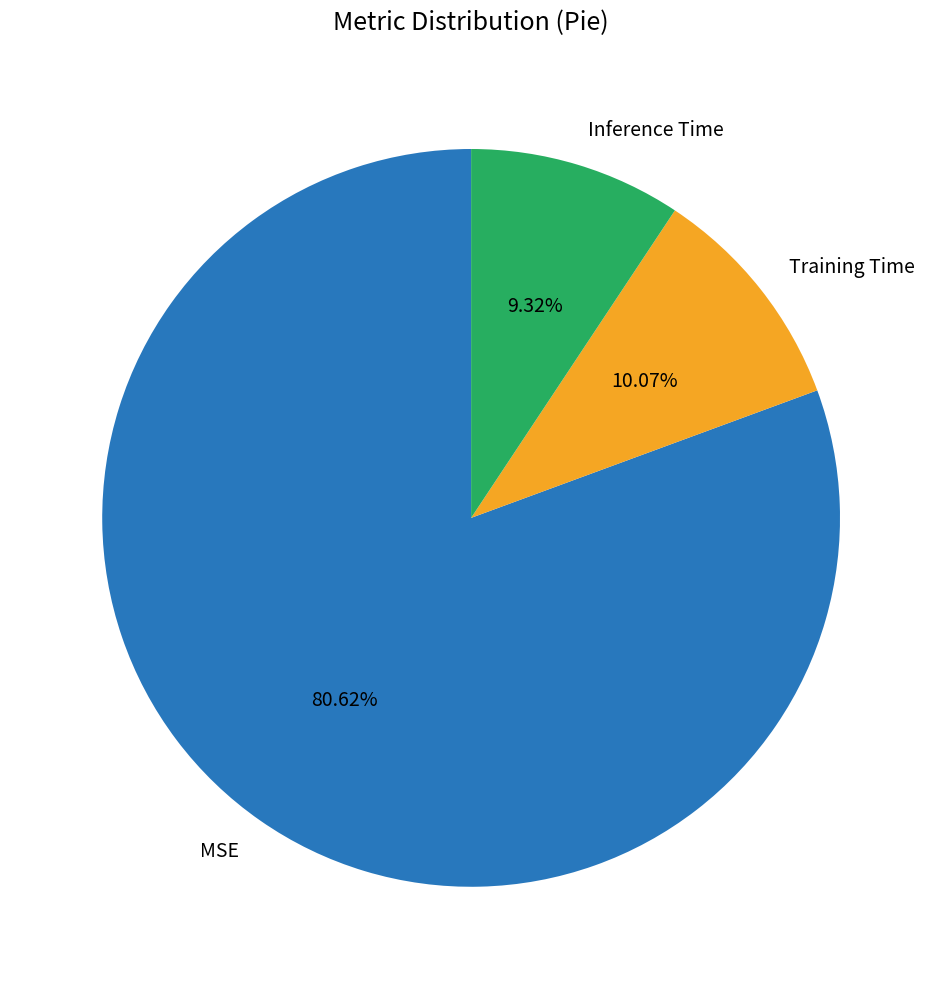

To the nearest percent, what is the combined percentage of MSE and Inference Time?

90%